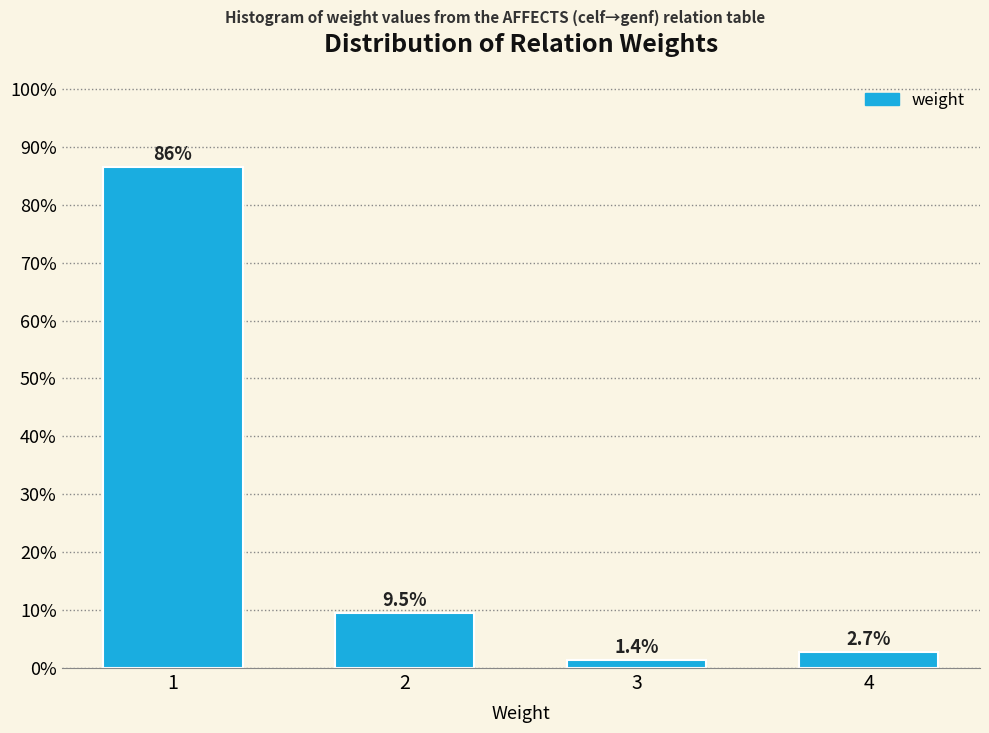

Reading left to right, what are all the values shown in this chart?

86.5	9.5	1.4	2.7